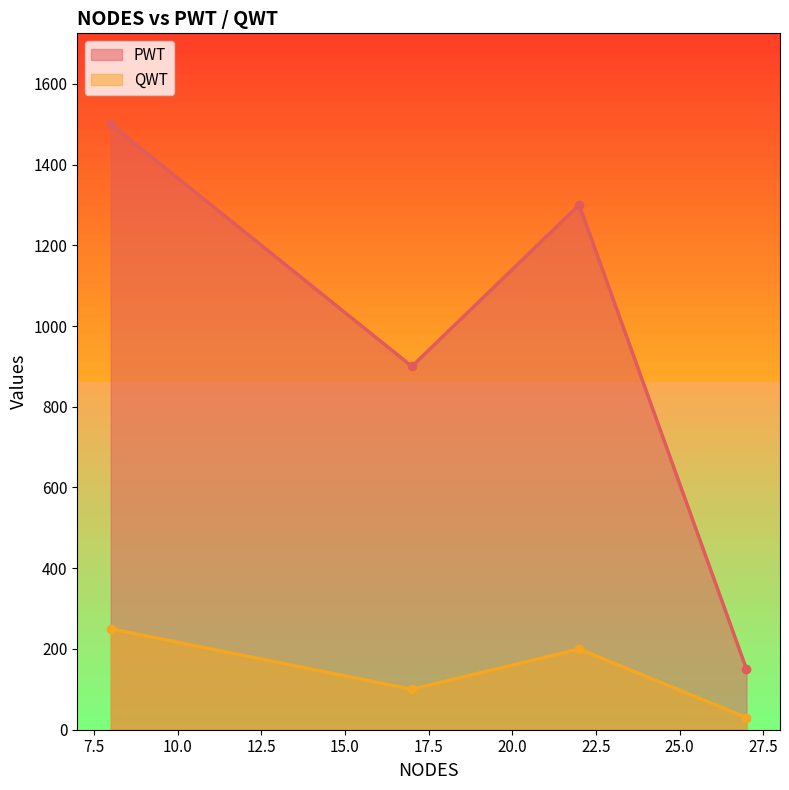

At which label is QWT closest to 140?

17